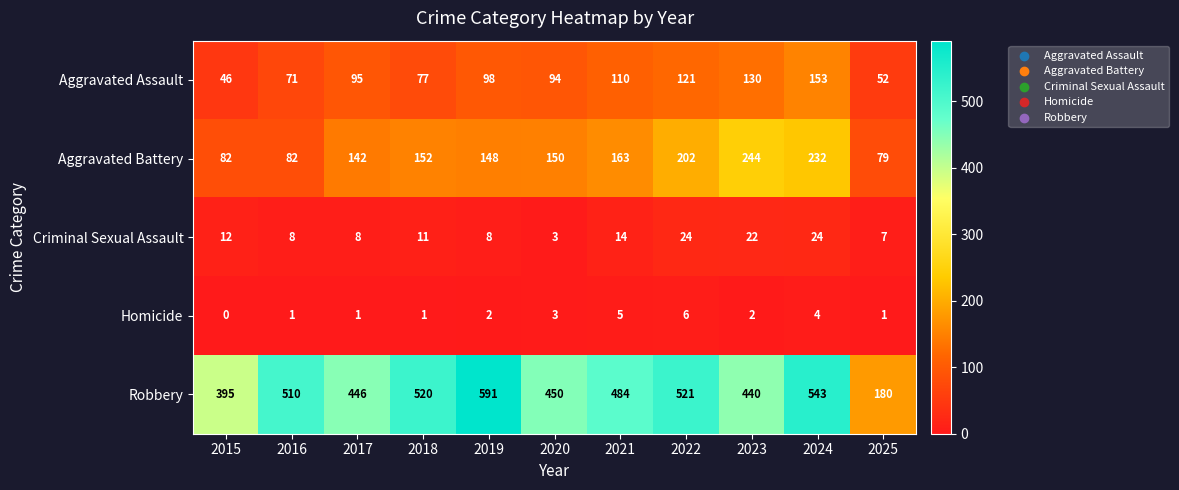

At which category is the sum across all series the highest?

2024